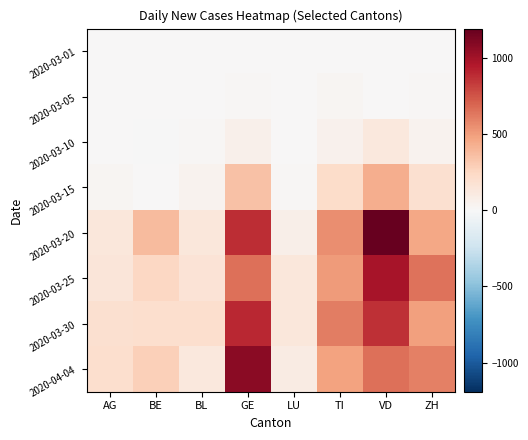

What is the smallest value displayed?

-6